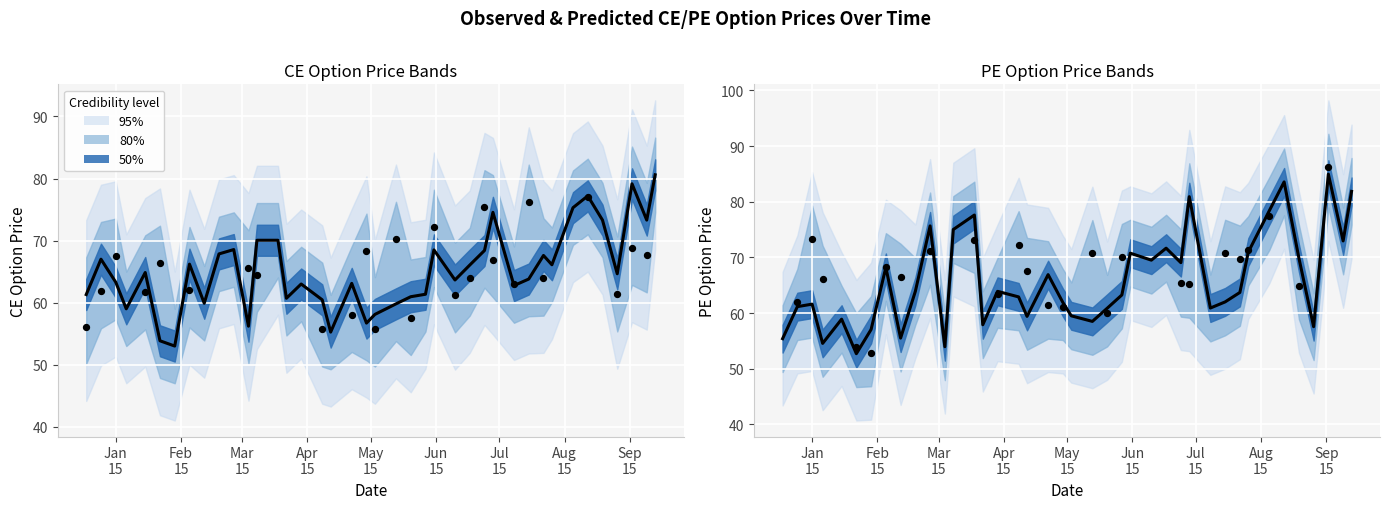

Which series has the largest Y range (max minus min)?

PE Price (mid)